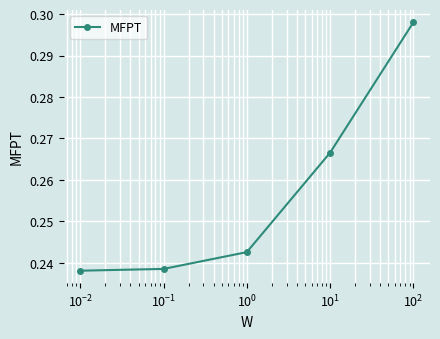

How many values are between 0 and 1?

5